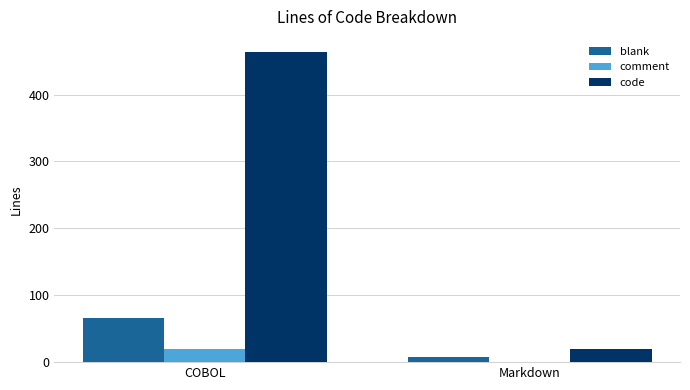

Which category has the highest value in the blank series?

COBOL